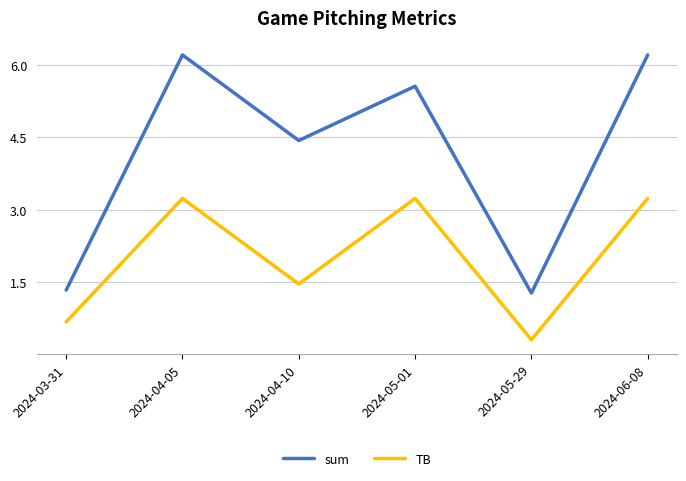

How many lines are shown in the chart?

2